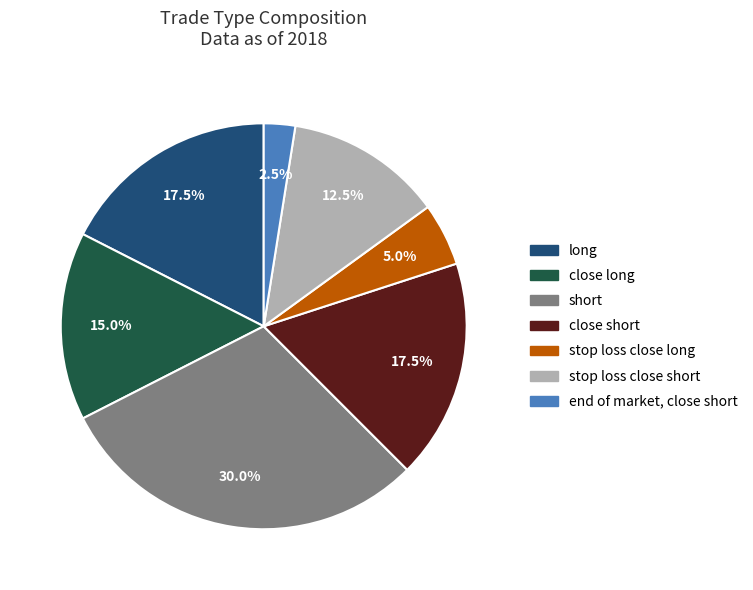

Does any single category account for the majority?

No